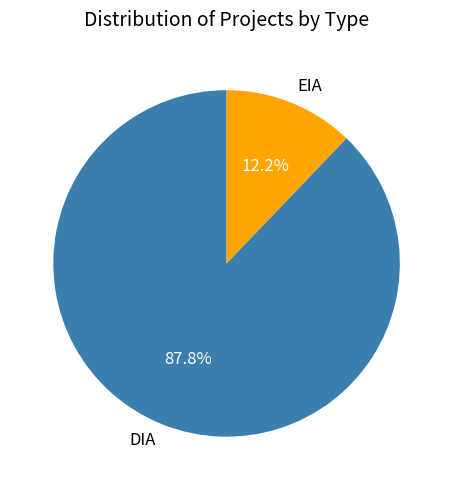

The DIA slice represents 78% of the pie. True or false?

False